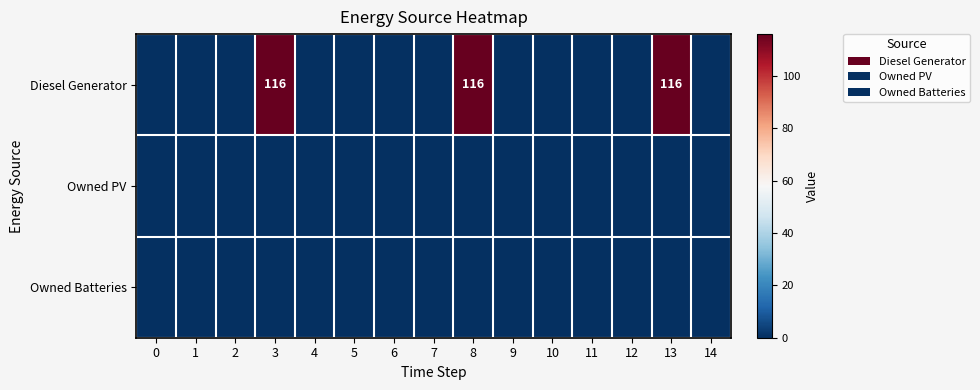

Which series has the largest range (max minus min)?

row_0